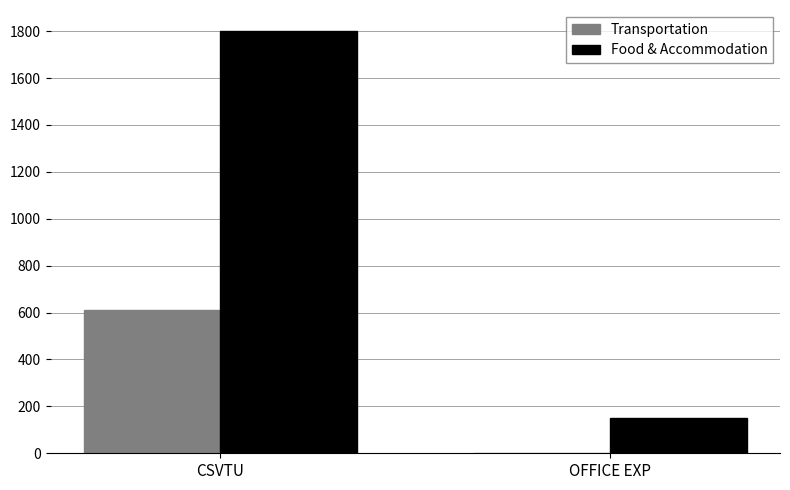

Is the value of Transportation at CSVTU greater than the value of Food & Accommodation at CSVTU?

No